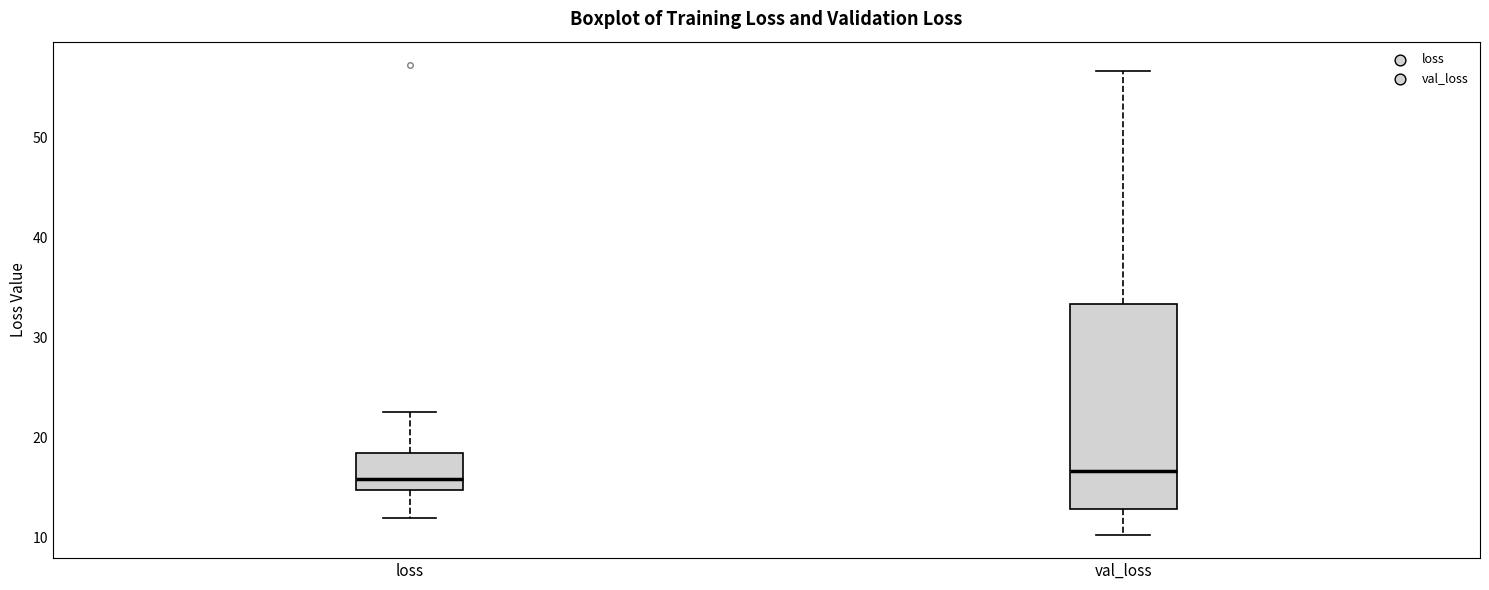

Reading left to right, transcribe this box plot: for each box, give where its median line is, the range the box spans, and where its two whiskers end, as read against the y-axis. The values are not printed on the chart, so give them approximately, as read against the axis.

loss: median 16, box 15 to 18, whiskers 12 to 23
val_loss: median 17, box 13 to 33, whiskers 10 to 57